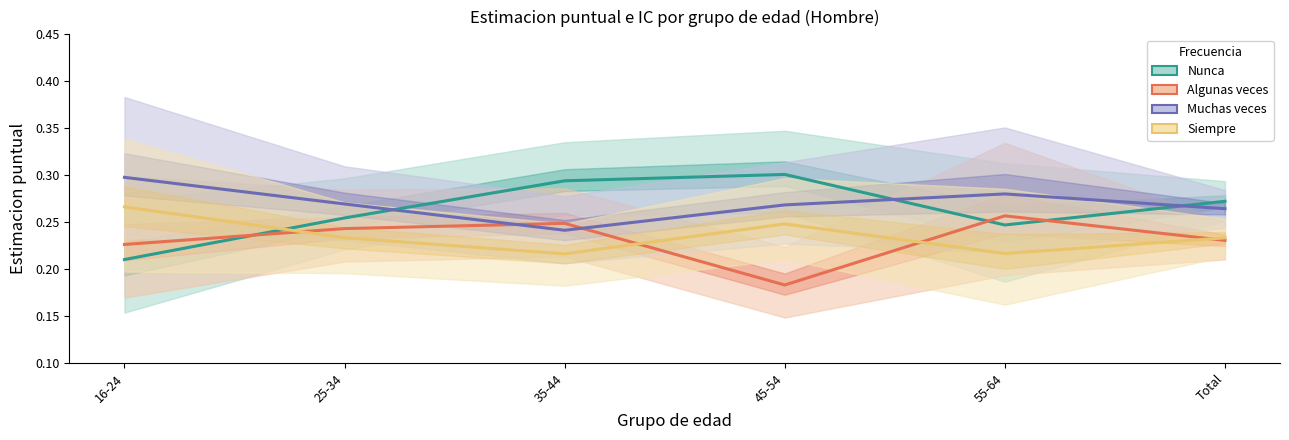

How many data points does each series have?

6